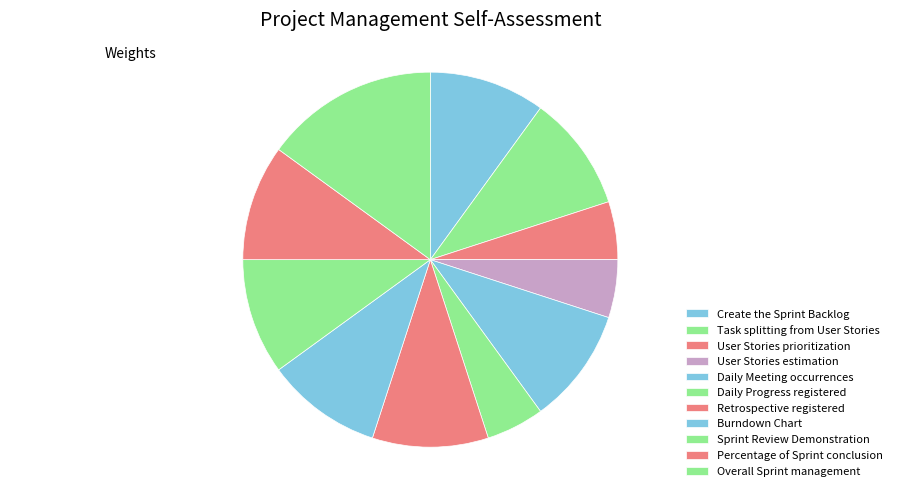

True or false: Percentage of Sprint conclusion accounts for 1% of the total.

False